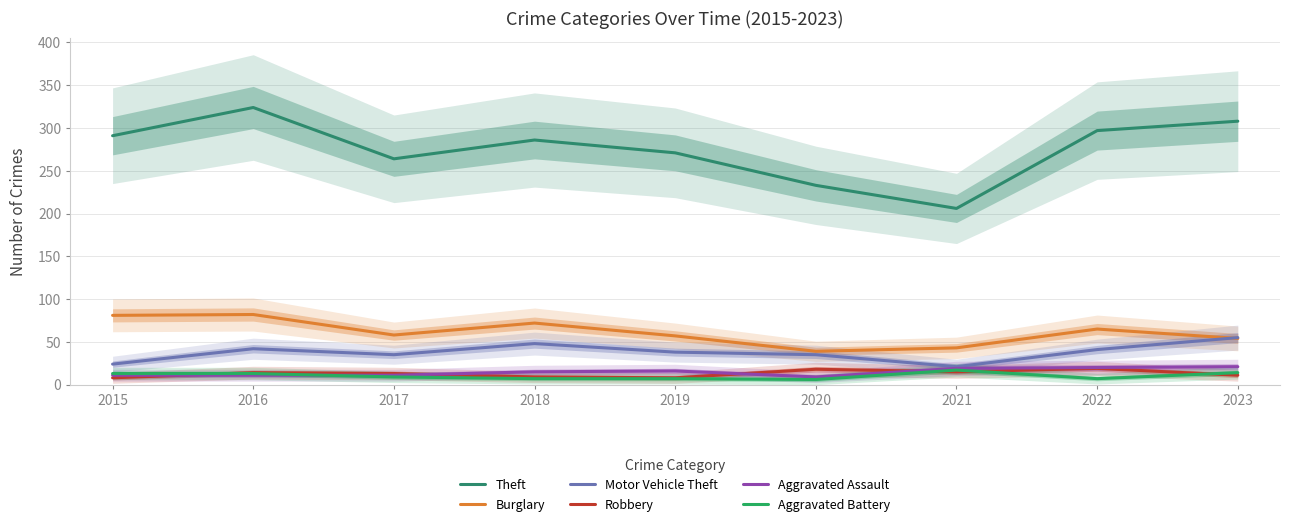

At which label does Aggravated Assault reach its peak?

2023